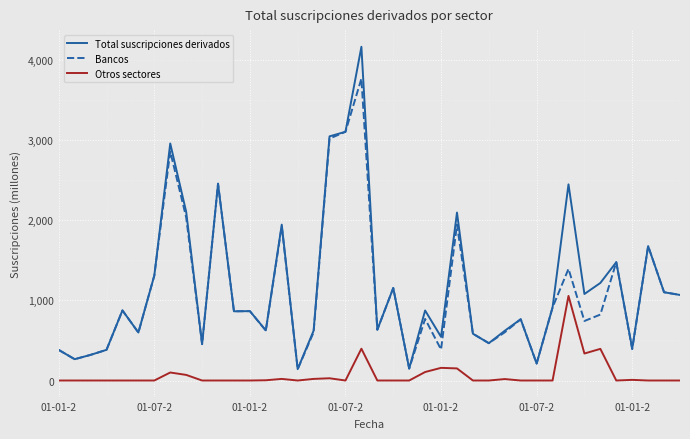

True or false: Otros sectores and Total suscripciones derivados intersect in this chart.

False